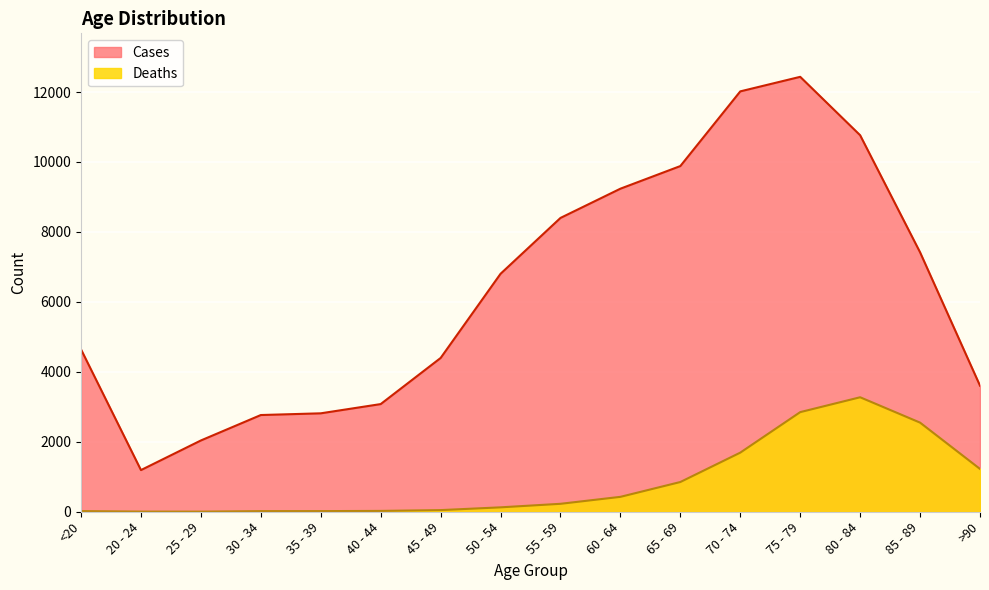

How many distinct data groups are displayed?

2